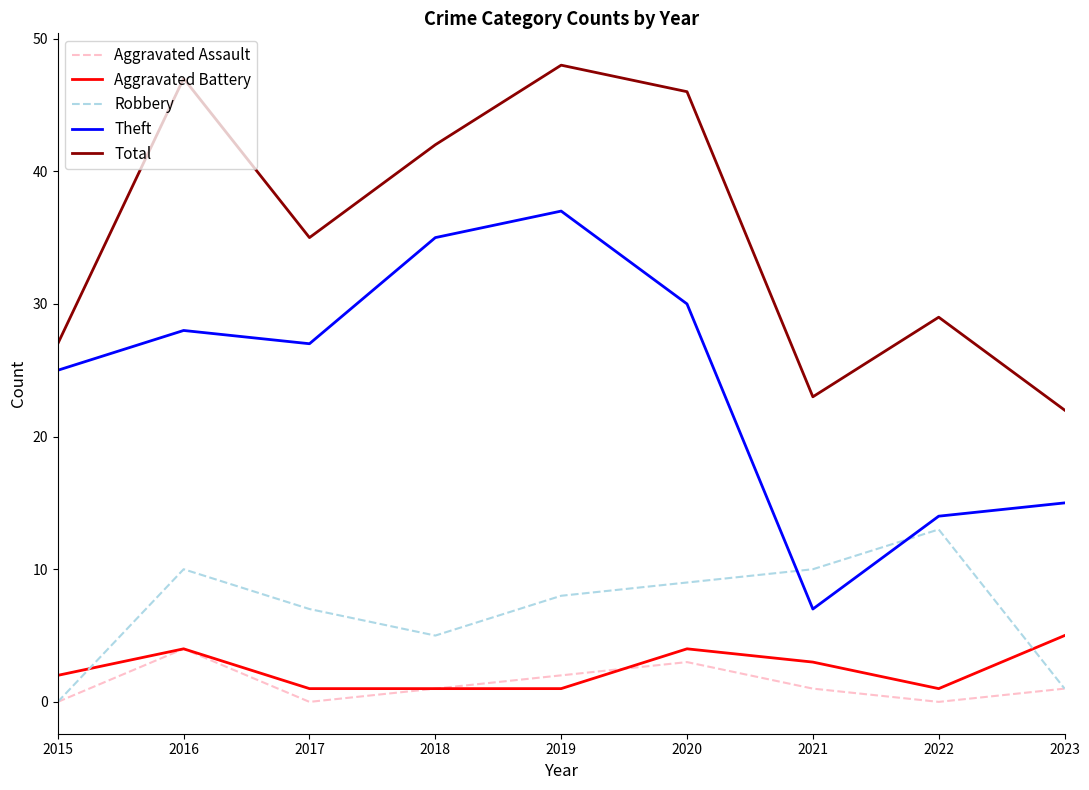

What is the average value of the Total series?

35